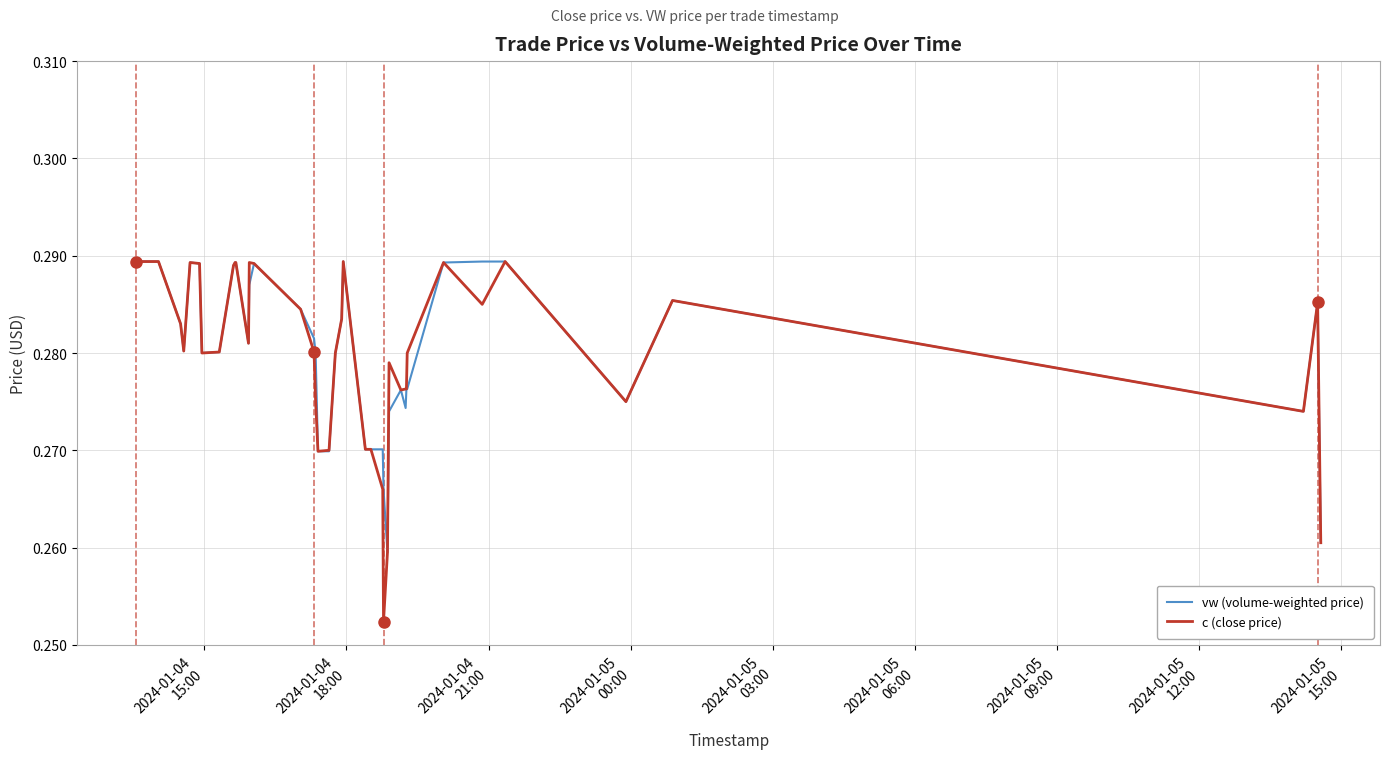

Which series has the widest spread of values?

c (close price)